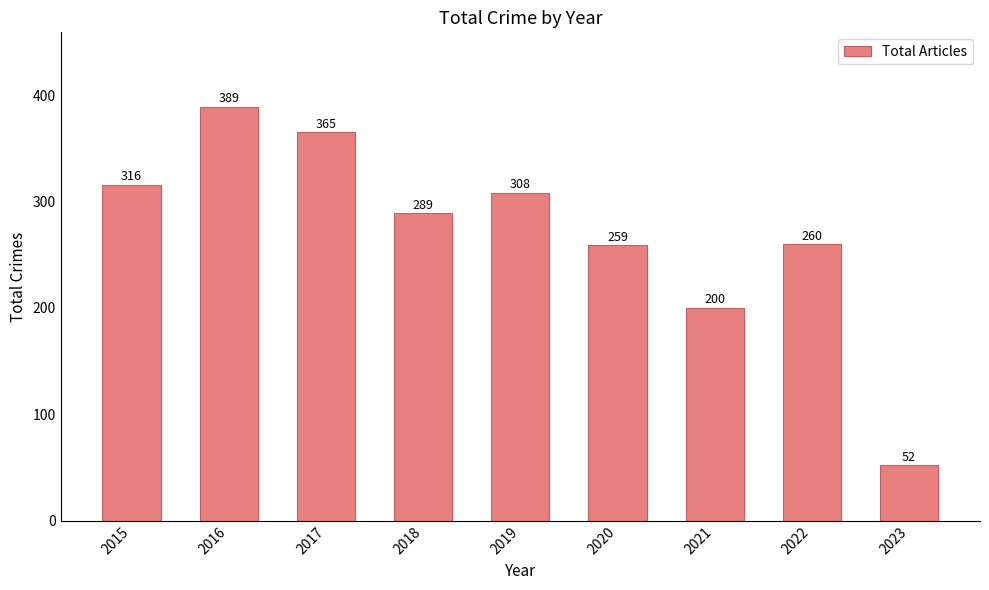

Reading left to right, list all the values displayed in this chart.

2015=316	2016=389	2017=365	2018=289	2019=308	2020=259	2021=200	2022=260	2023=52